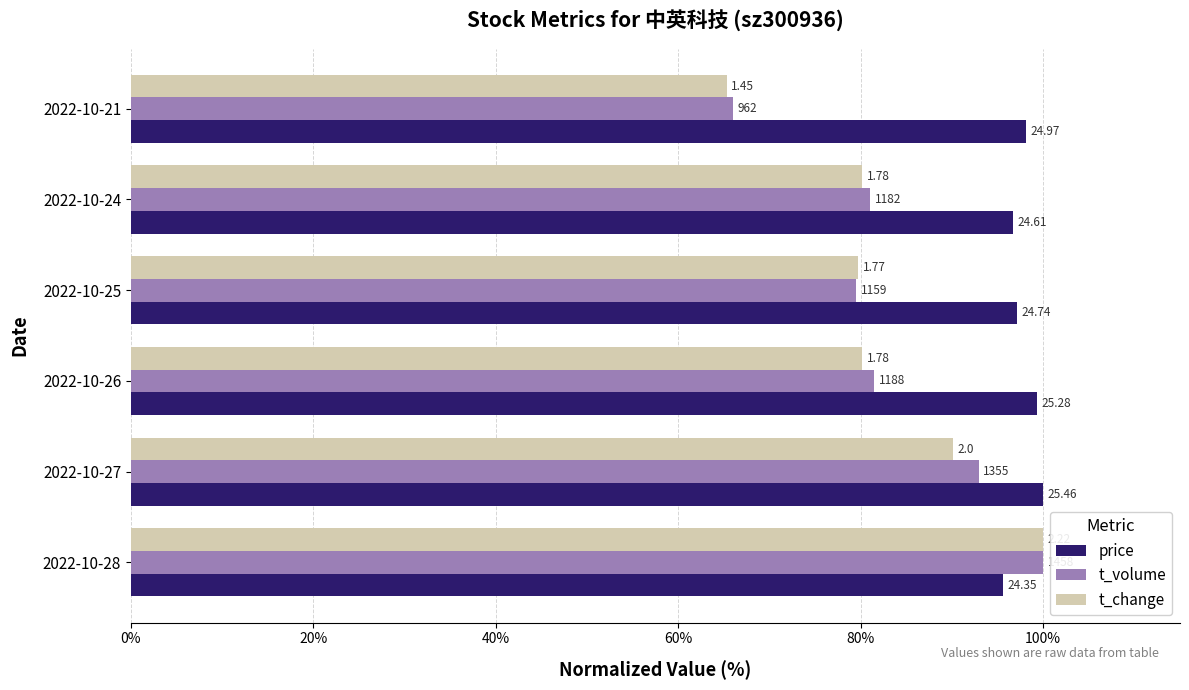

What is the maximum value for price?

100.0